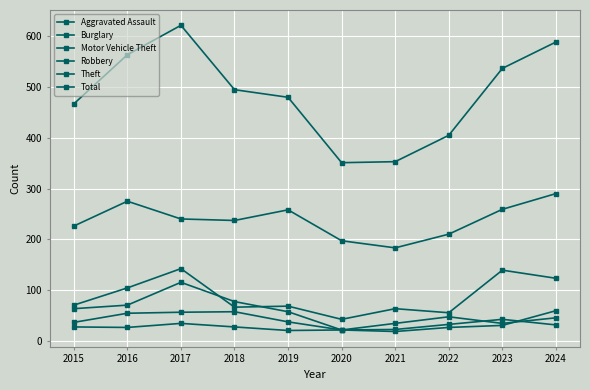

Reading right to left, transcribe all the data shown in this chart.

Aggravated Assault: 45	34	47	34	21	20	27	34	26	27
Burglary: 31	42	32	22	21	57	77	115	70	63
Motor Vehicle Theft: 123	139	55	63	42	68	66	142	104	70
Robbery: 59	30	26	18	21	37	57	56	54	36
Theft: 290	259	210	183	197	258	237	240	275	226
Total: 589	537	405	353	351	480	495	622	564	467